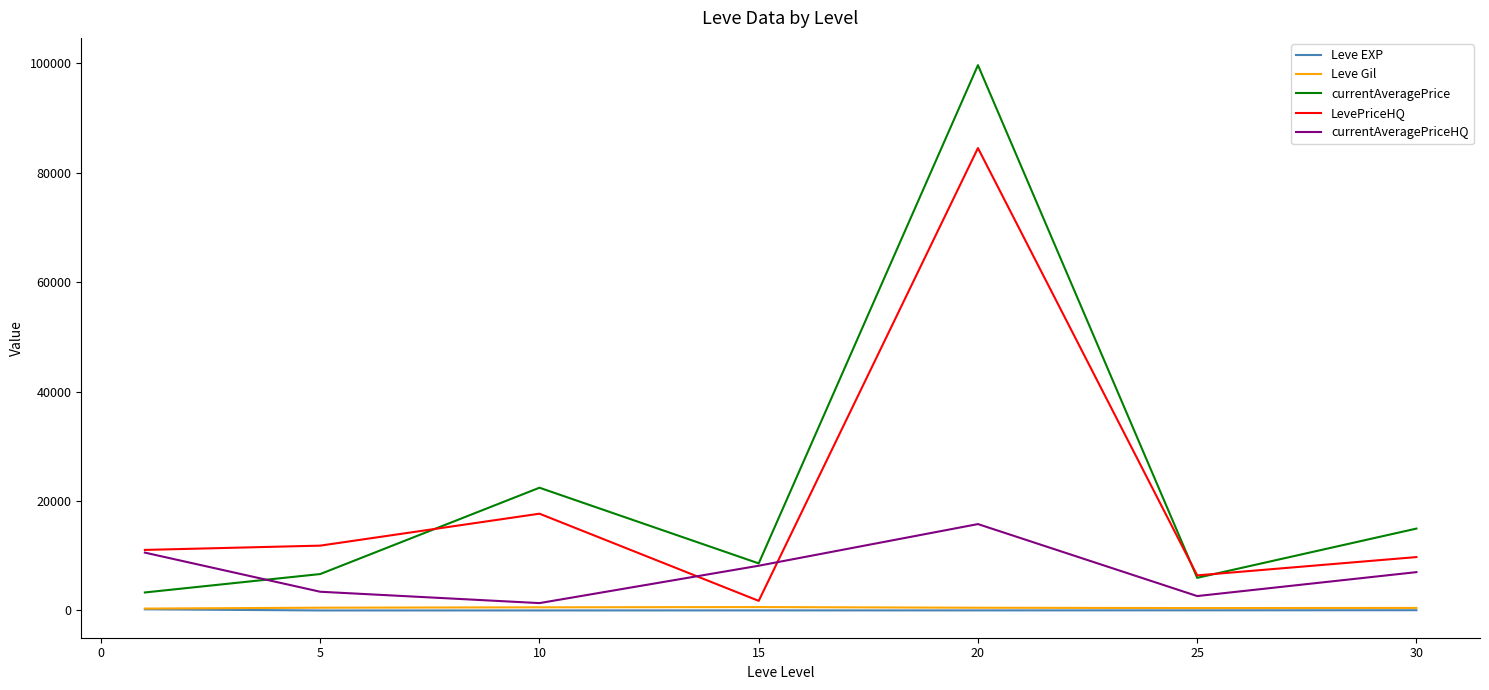

Which series has the largest range (max minus min)?

currentAveragePrice